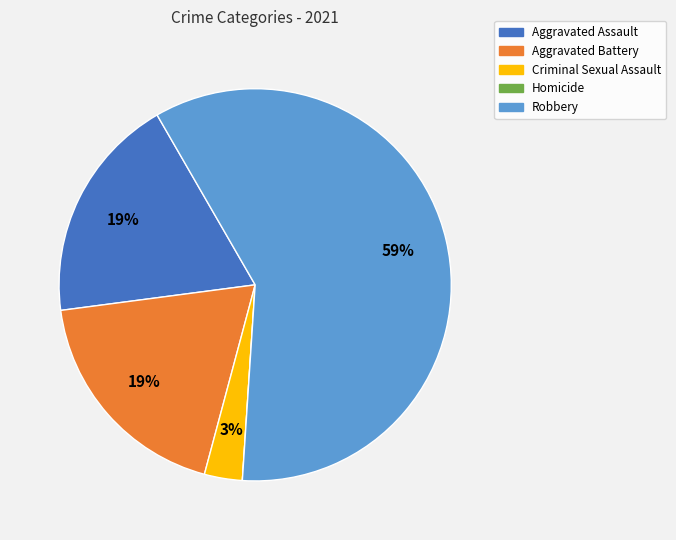

Does Robbery account for over 50% of the chart?

Yes